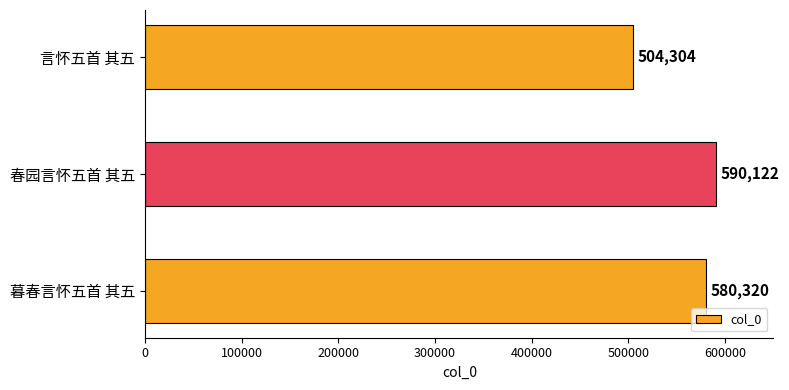

True or false: the data shows 580320 at 暮春言怀五首 其五.

True